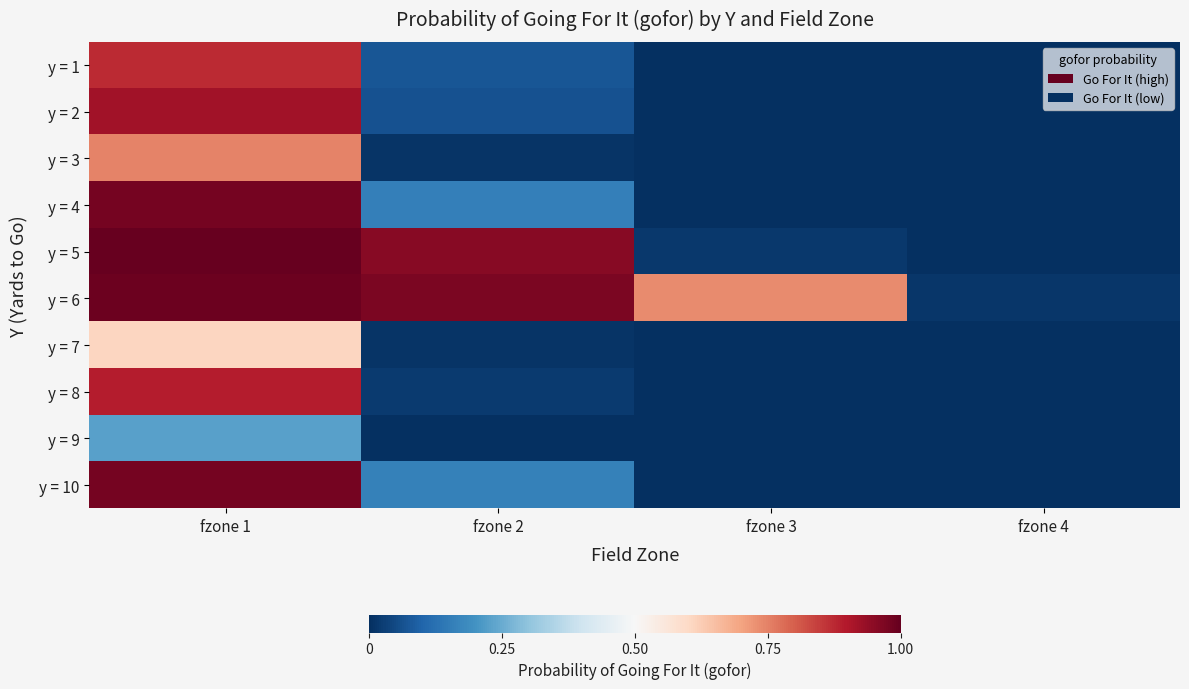

Reading left to right, what are all the values shown in this chart?

y = 1: fzone 1=0.9	fzone 2=0.1	fzone 3=0.0	fzone 4=0.0
y = 2: fzone 1=0.9	fzone 2=0.1	fzone 3=0.0	fzone 4=0.0
y = 3: fzone 1=0.7	fzone 2=0.0	fzone 3=0.0	fzone 4=0.0
y = 4: fzone 1=1.0	fzone 2=0.2	fzone 3=0.0	fzone 4=0.0
y = 5: fzone 1=1.0	fzone 2=1.0	fzone 3=0.0	fzone 4=0.0
y = 6: fzone 1=1.0	fzone 2=1.0	fzone 3=0.7	fzone 4=0.0
y = 7: fzone 1=0.6	fzone 2=0.0	fzone 3=0.0	fzone 4=0.0
y = 8: fzone 1=0.9	fzone 2=0.0	fzone 3=0.0	fzone 4=0.0
y = 9: fzone 1=0.2	fzone 2=0.0	fzone 3=0.0	fzone 4=0.0
y = 10: fzone 1=1.0	fzone 2=0.2	fzone 3=0.0	fzone 4=0.0